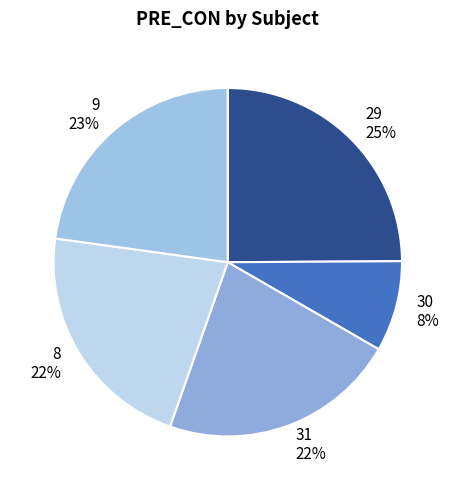

Which has a higher value, 9 or 30?

9